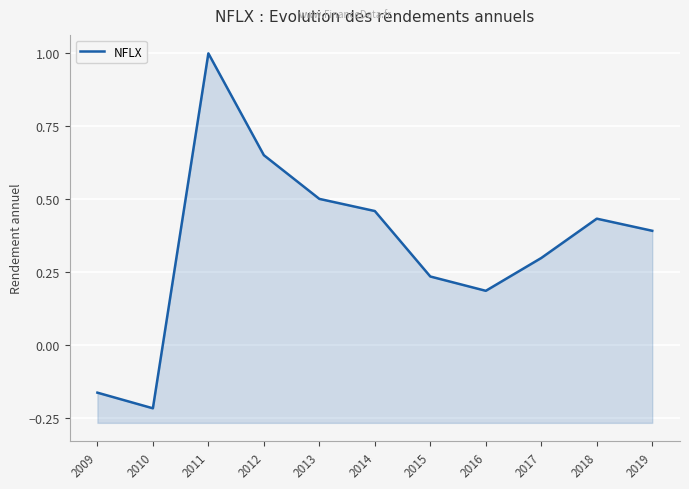

True or false: the data has more than 0 interior local peaks.

True